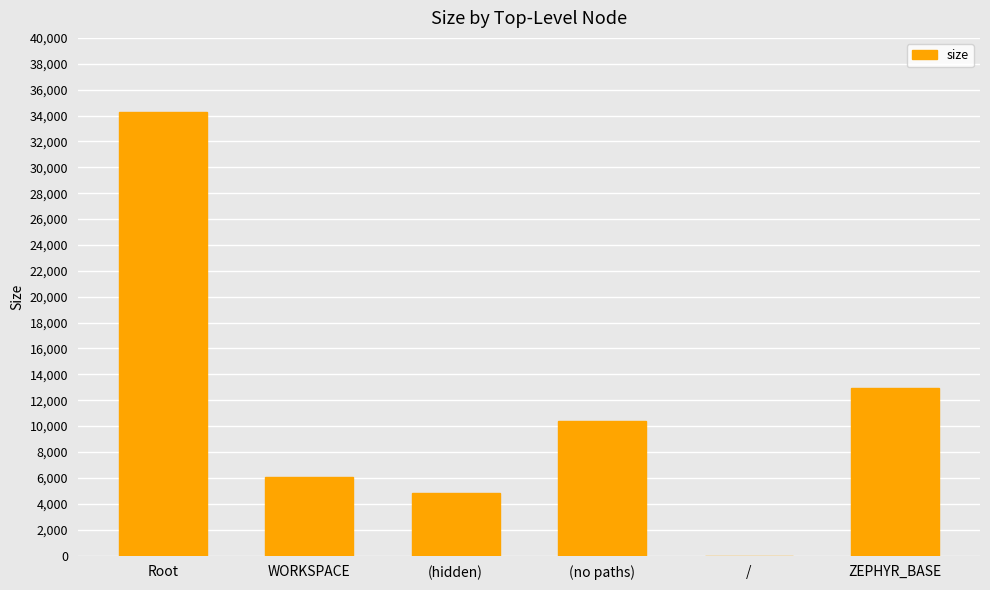

Reading left to right, what are all the values shown in this chart?

Root=34262	WORKSPACE=6095	(hidden)=4839	(no paths)=10381	/=0	ZEPHYR_BASE=12947